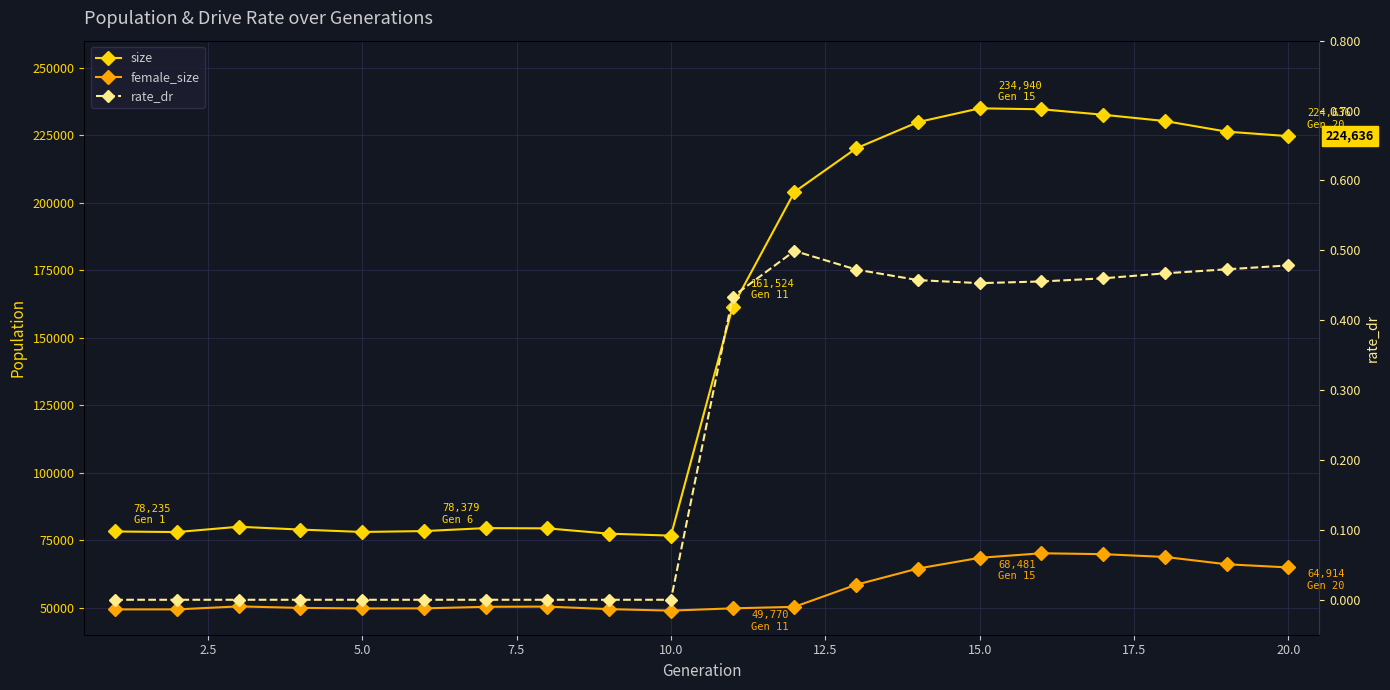

True or false: female_size and size intersect in this chart.

False